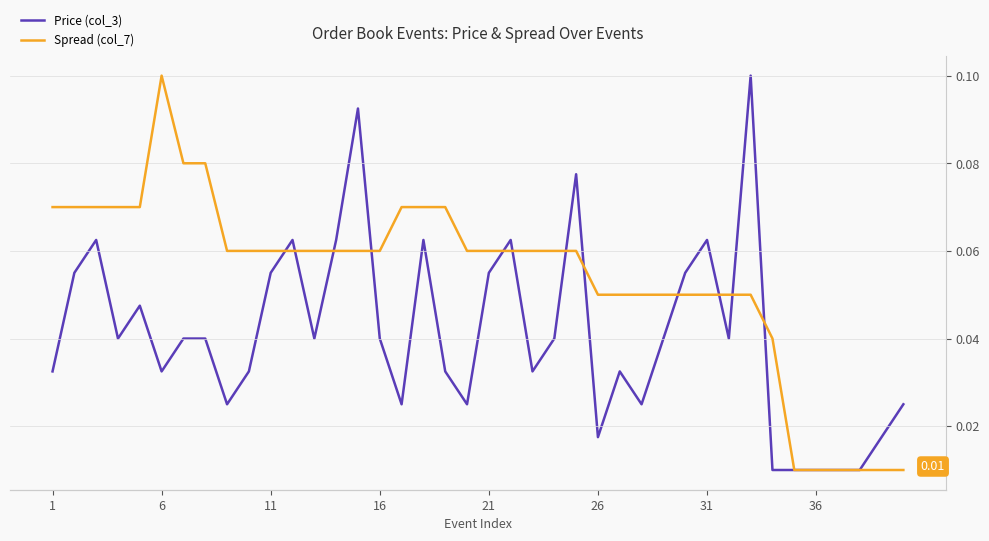

List the series in order of their peak value, highest first.

Price (col_3), Spread (col_7)